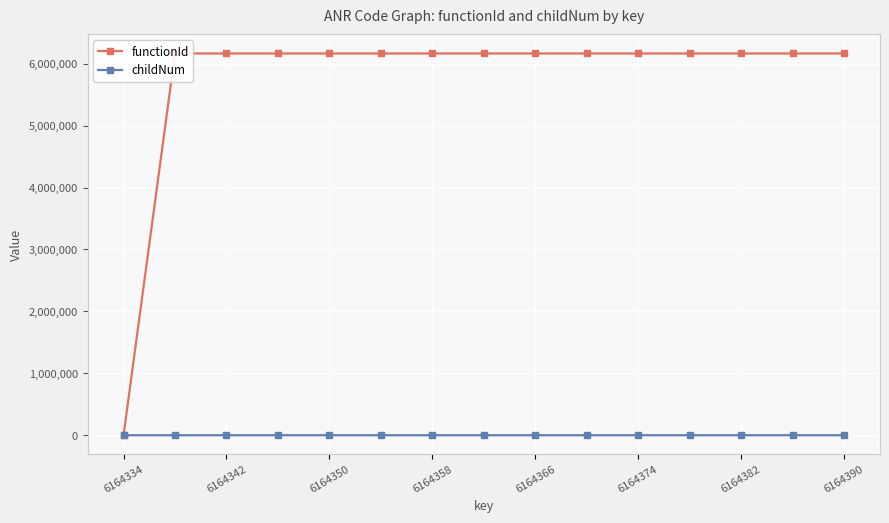

At which label does functionId reach its minimum?

6164334